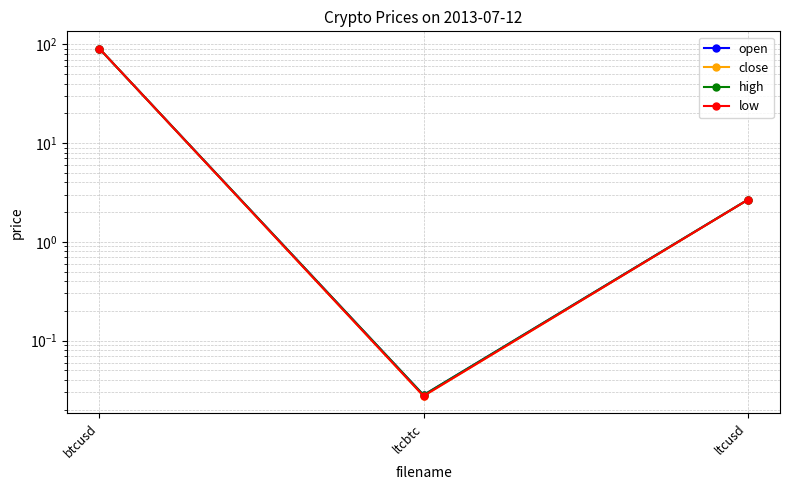

At which label is open closest to 45?

ltcusd